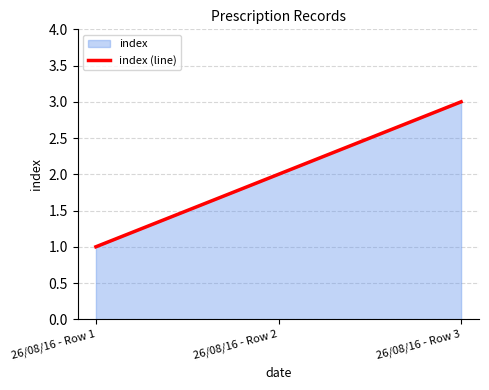

How many series are shown in this chart?

1